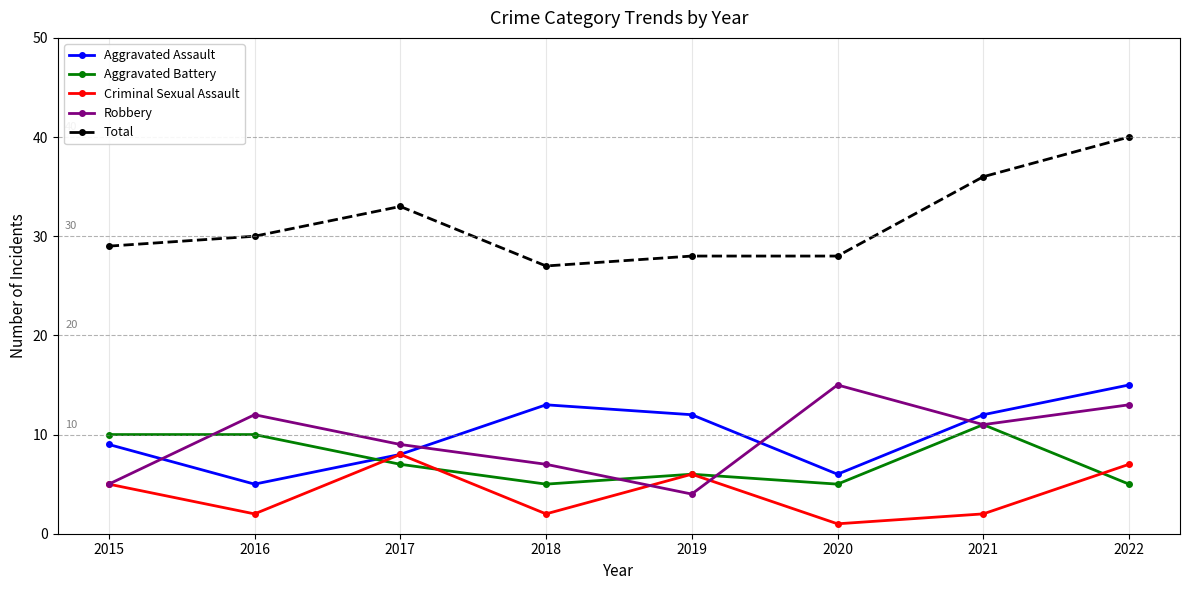

What is the difference between the maximum and minimum values in the Total series?

13